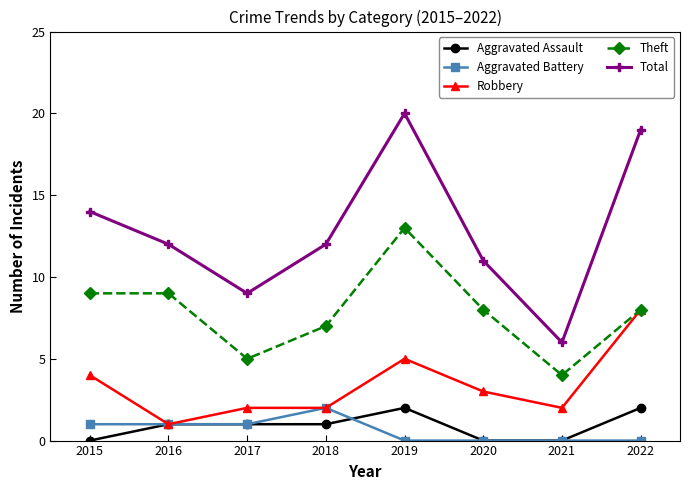

What are all the series names shown in the legend?

Aggravated Assault, Aggravated Battery, Robbery, Theft, Total